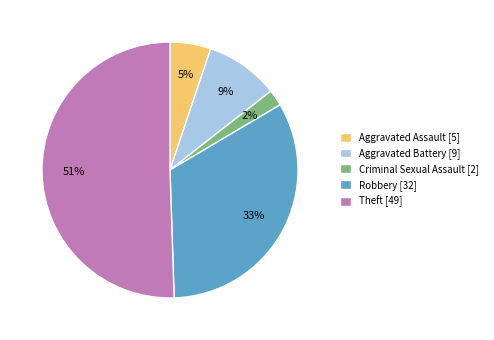

What percentage is the Aggravated Battery slice, to the nearest percent?

9%